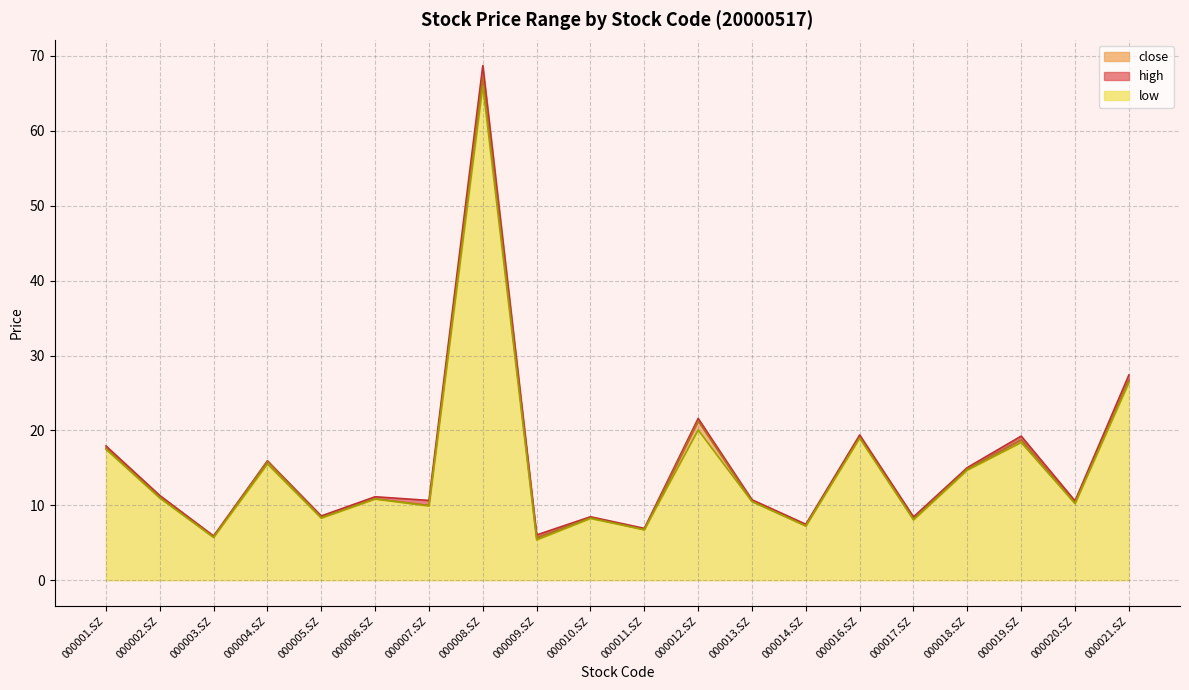

Which series has the widest spread of values?

high